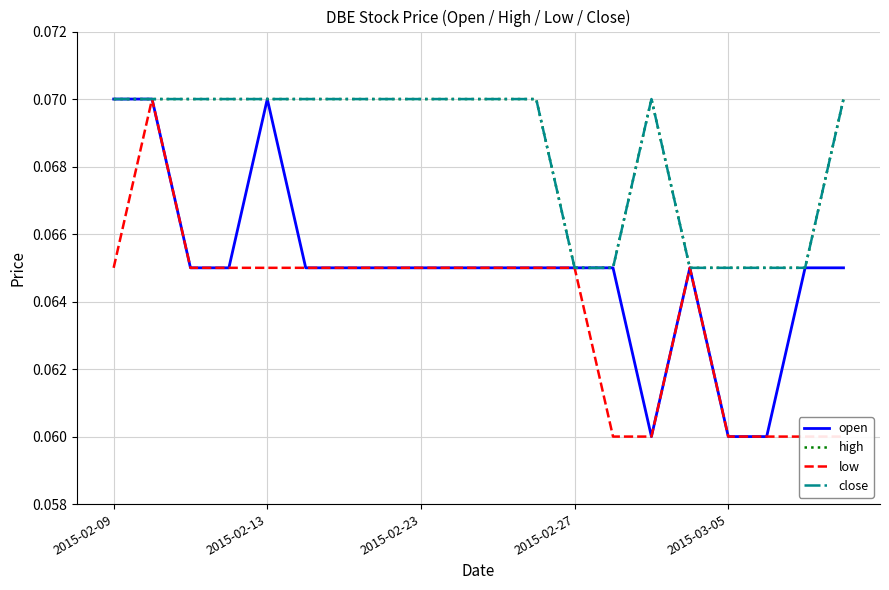

Which series has the largest total across all categories?

high